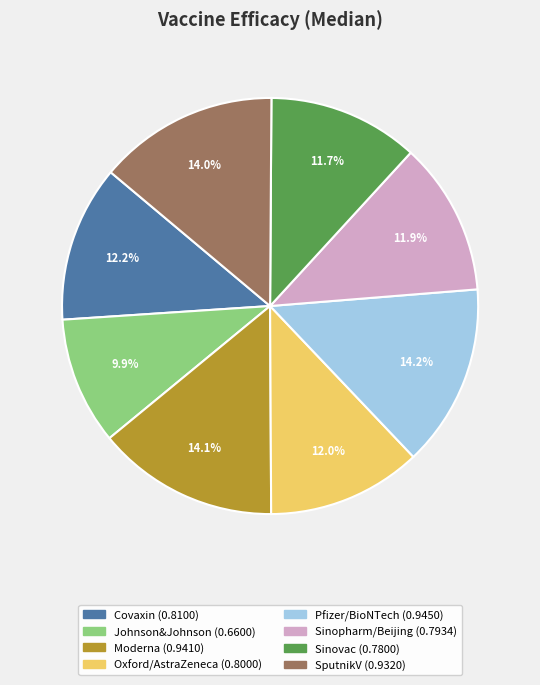

What percentage is the Moderna slice, to the nearest percent?

14%